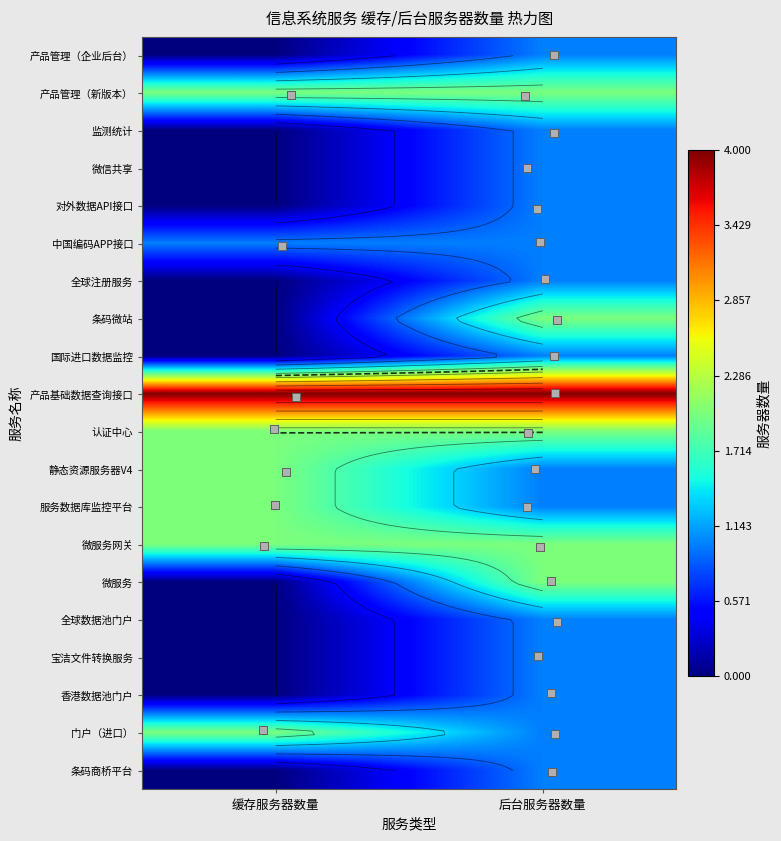

Which series has the largest total across all categories?

产品基础数据查询接口